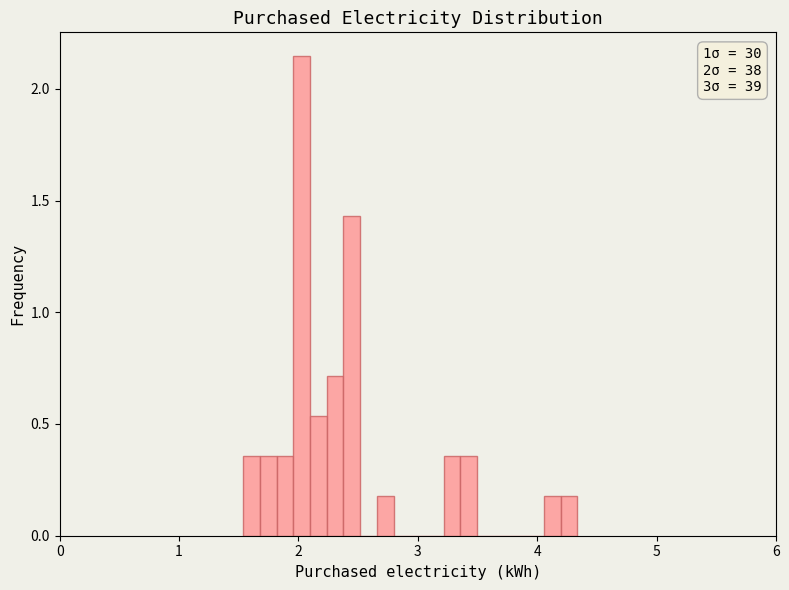

Read against the x-axis, roughly where is the centre of the tallest bar?

2.0